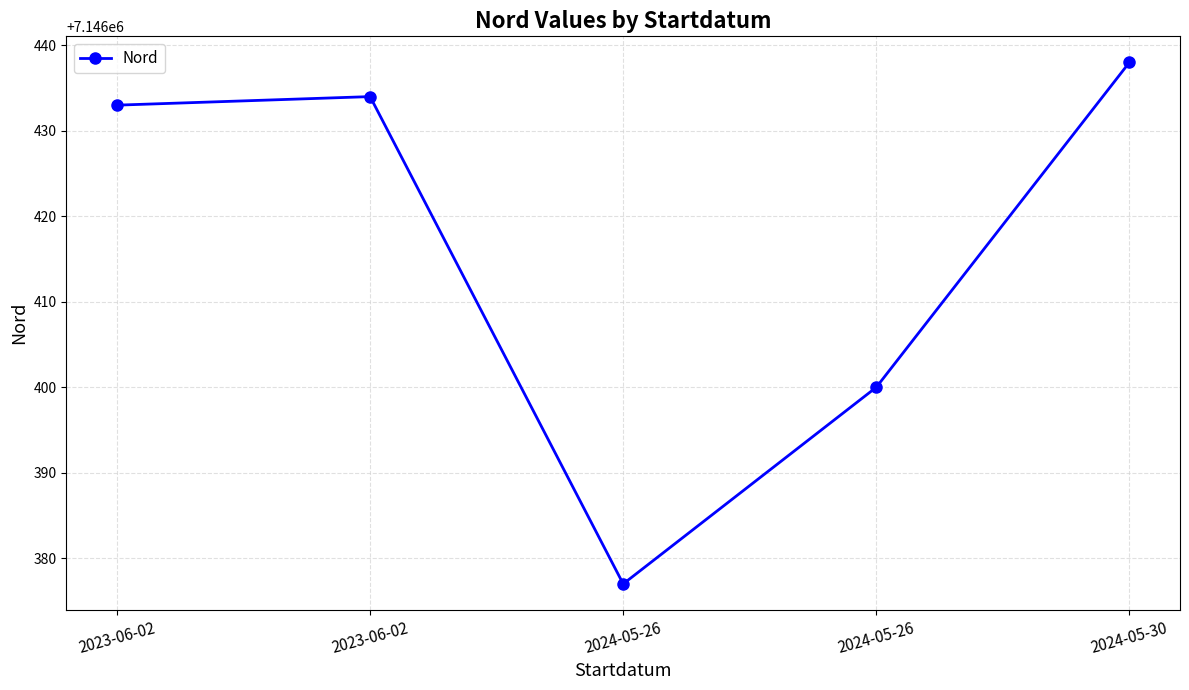

How many values are below 7146433?

2